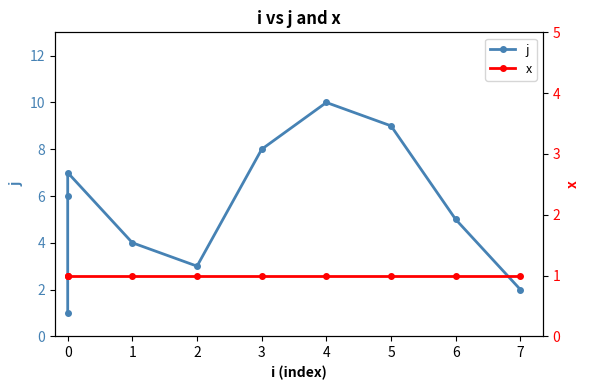

What is the value of the j point at the 1st from the left?

1